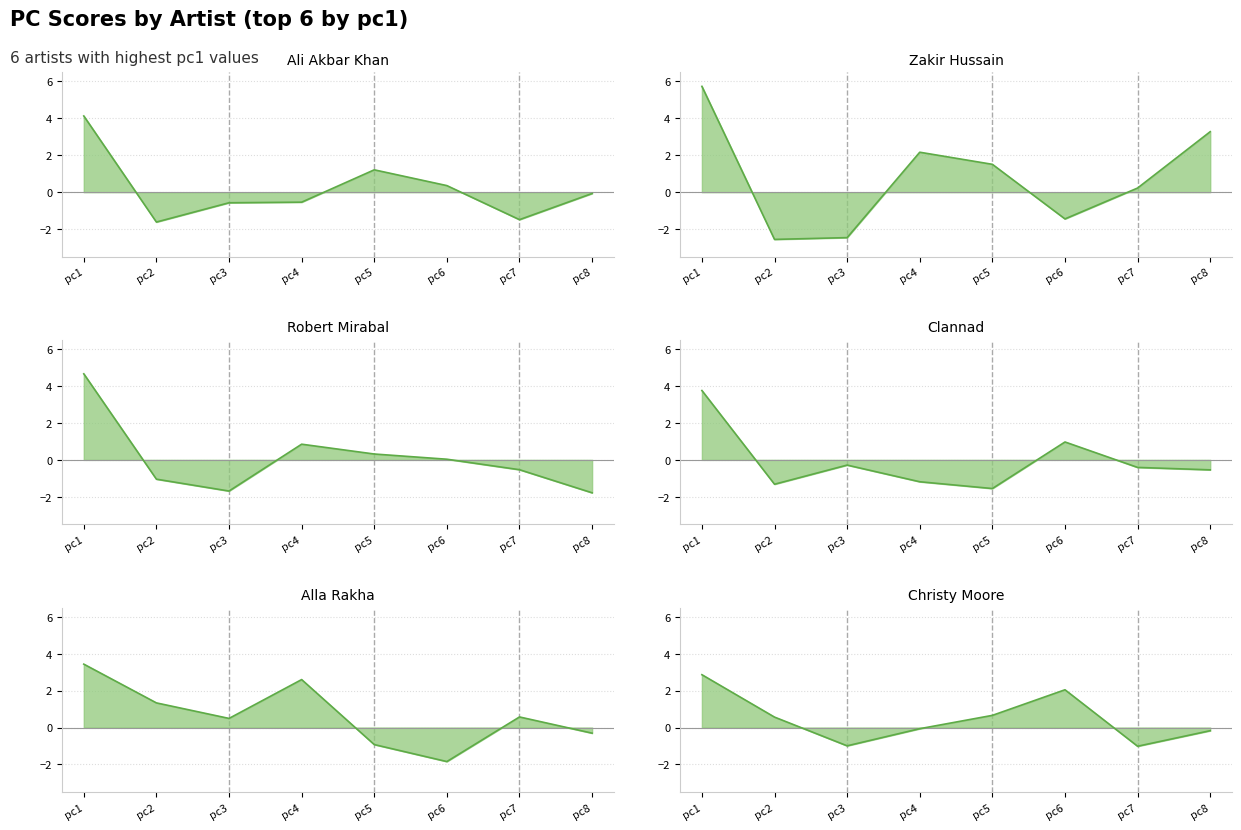

In Robert Mirabal, how many points are higher than both neighbors (excluding endpoints)?

1